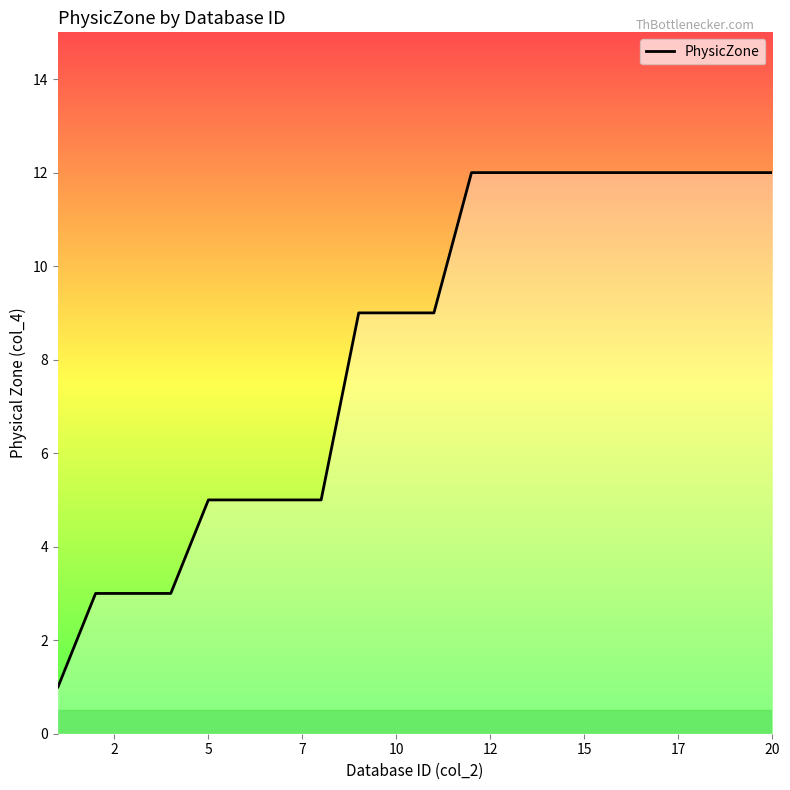

What is the greatest value displayed?

12